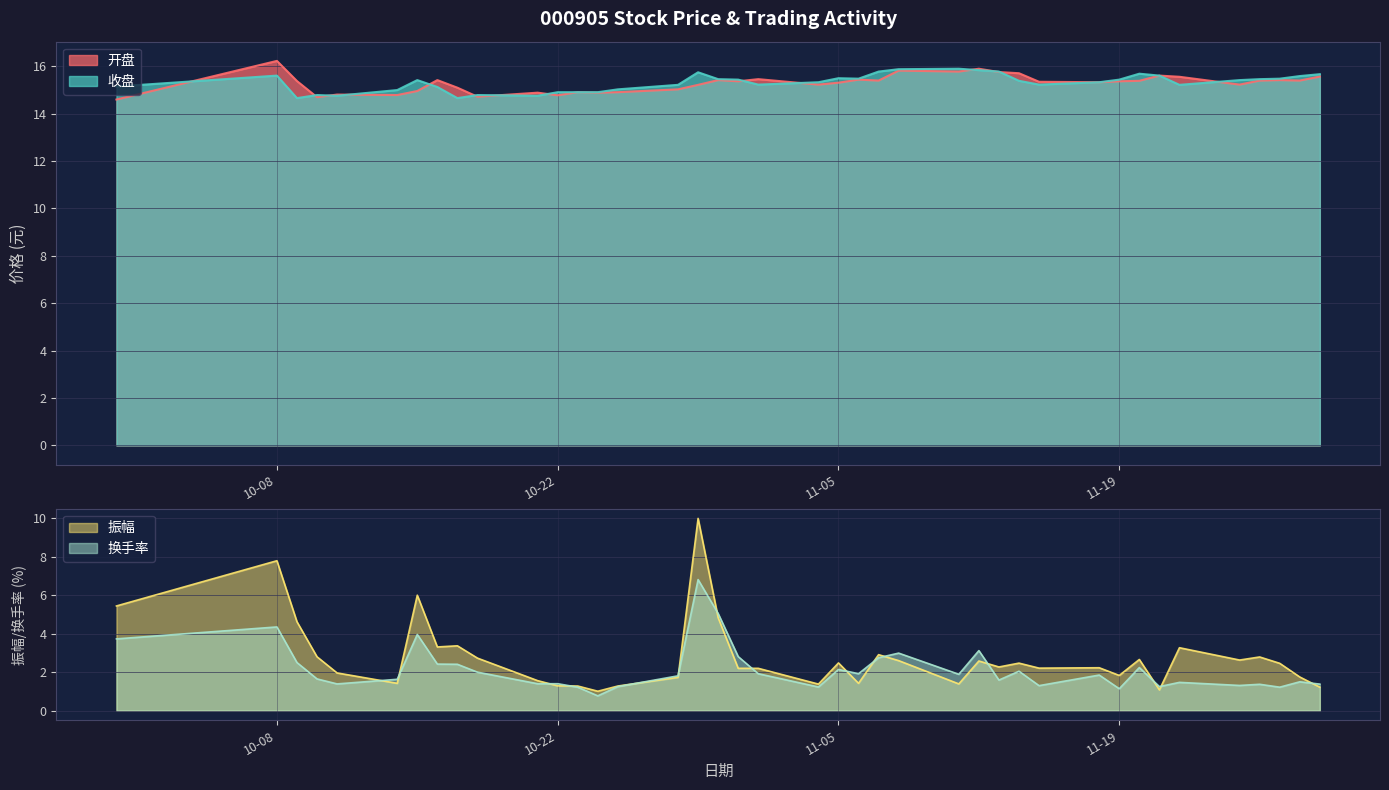

Which series has the largest total across all categories?

收盘